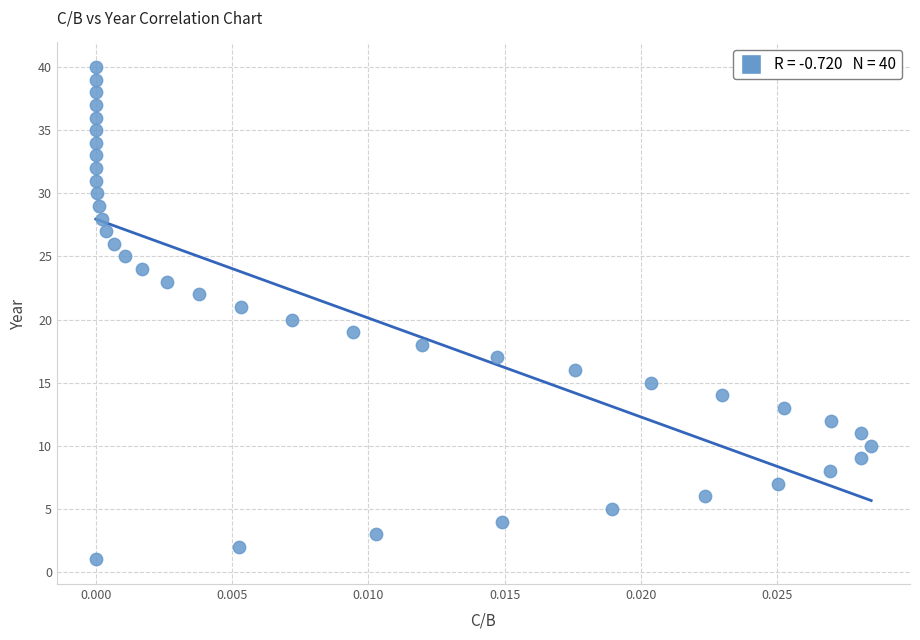

What is the range of Y values (max minus min)?

39